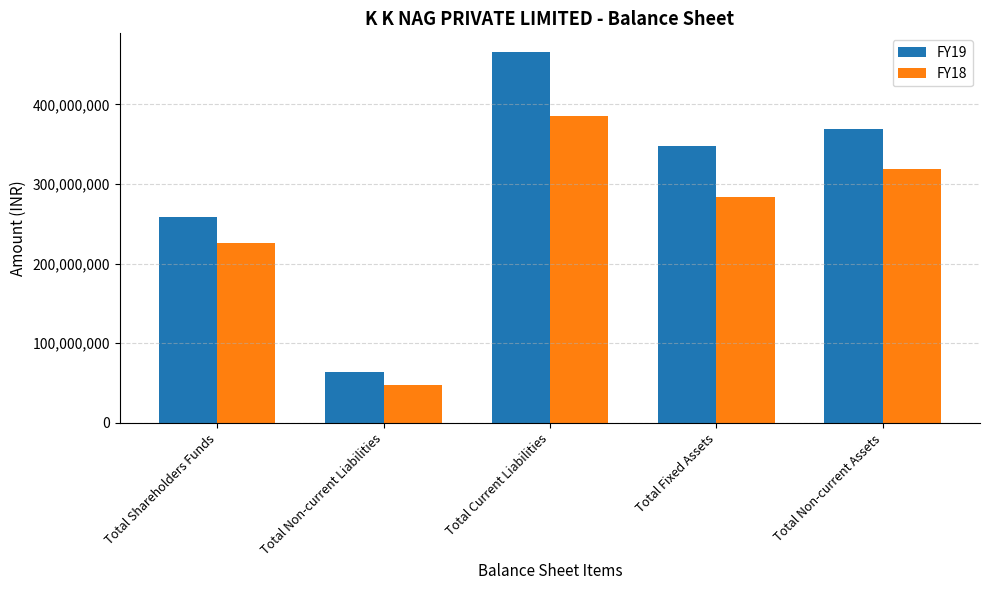

How many groups of bars are there?

5